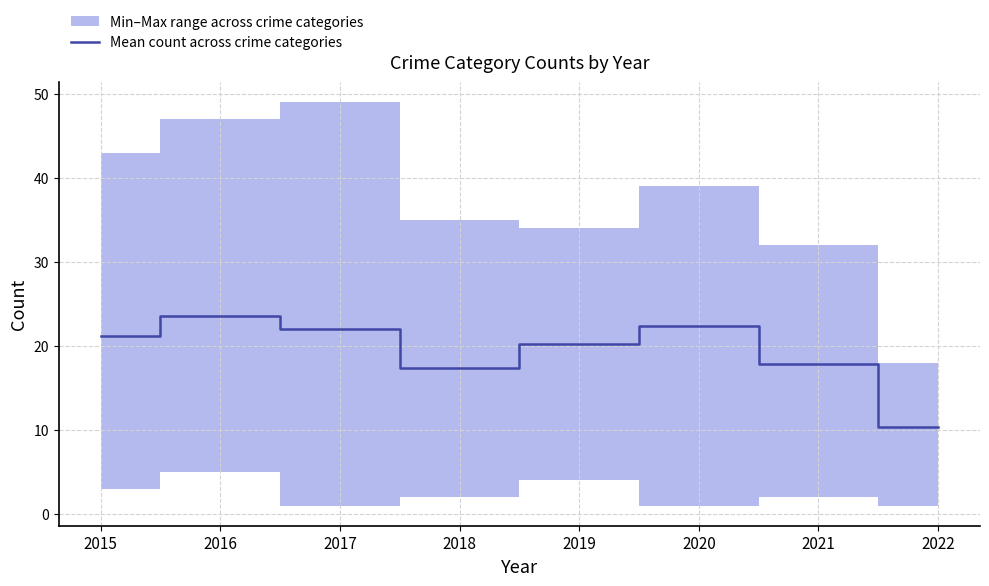

True or false: Mean count across crime categories has a value of 17.8 at 2021.

True